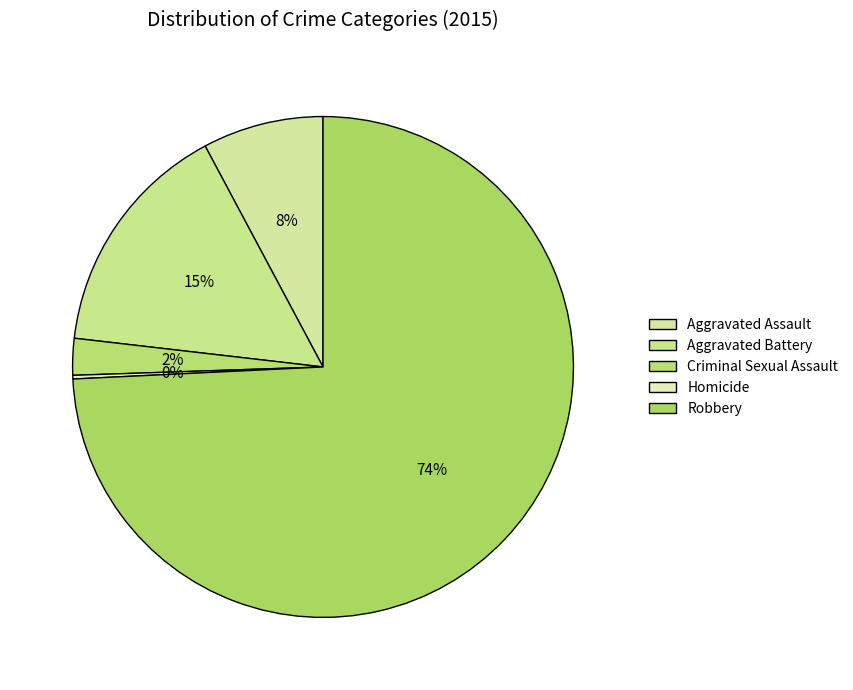

What is the smallest slice in the pie chart?

Homicide